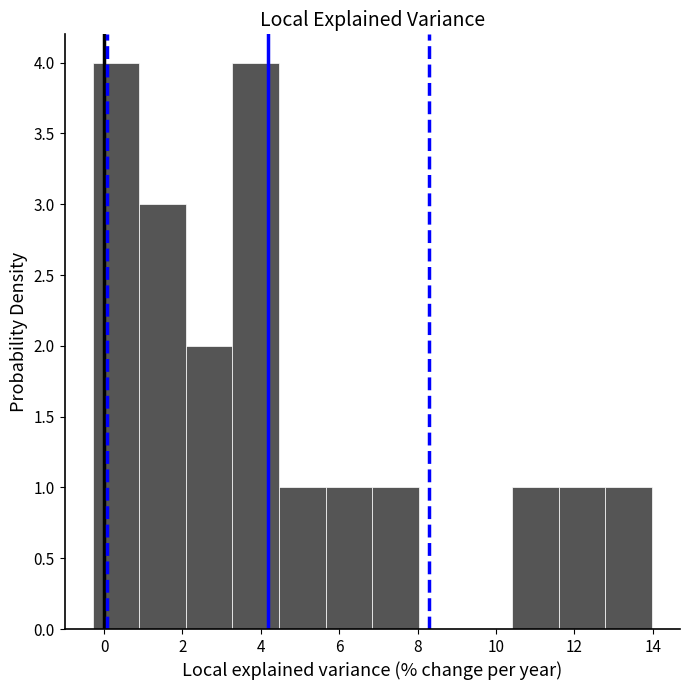

Reading left to right, list every bar in this chart as the range it spans on the x-axis followed by its height. Neither the bar edges nor the heights are printed on the chart, so give them approximately, as read against the axes.

-0.2 to 0.8: 4
0.8 to 2.0: 3
2.0 to 3.2: 2
3.2 to 4.4: 4
4.4 to 5.6: 1
5.6 to 6.8: 1
6.8 to 8.0: 1
8.0 to 9.2: 0
9.2 to 10.4: 0
10.4 to 11.6: 1
11.6 to 12.8: 1
12.8 to 14.0: 1